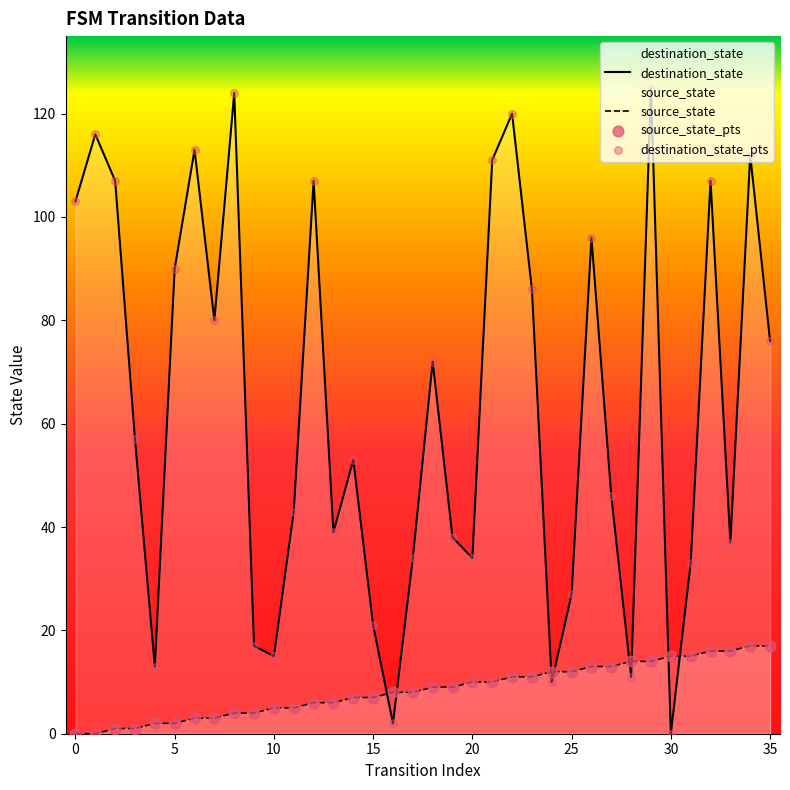

What are all the series names shown in the legend?

destination_state, source_state, source_state_pts, destination_state_pts